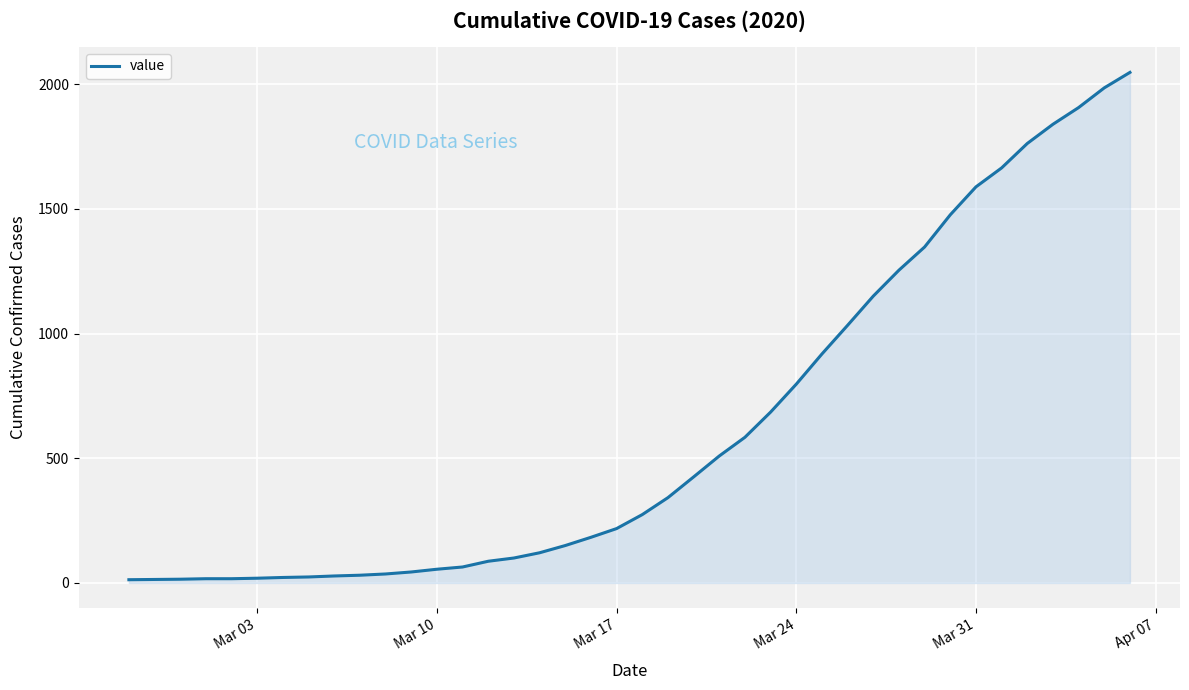

What is the difference between the maximum and minimum values?

2034